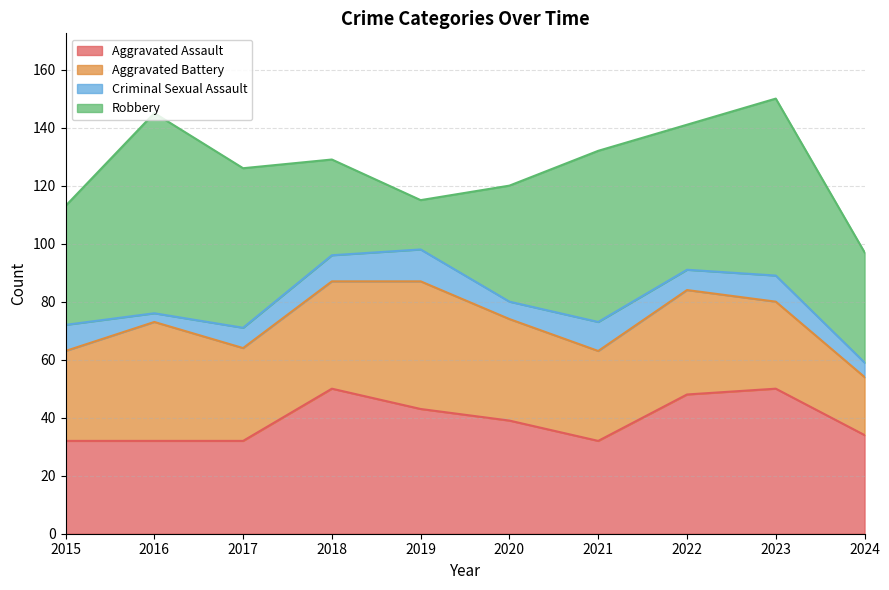

What is the minimum value shown in the chart?

3